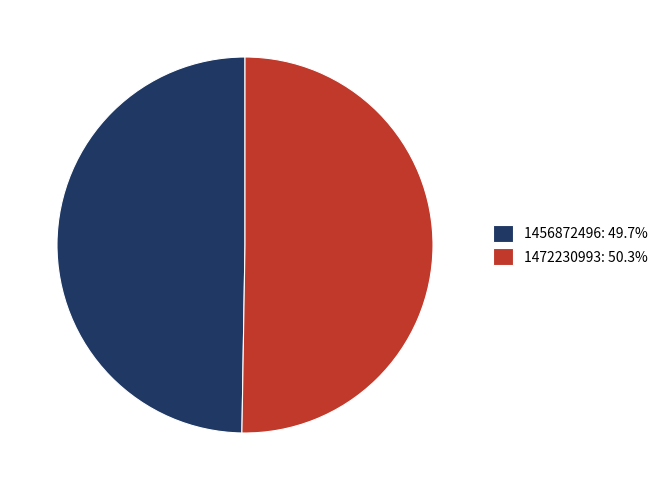

The 1472230993 slice represents 50% of the pie. True or false?

True